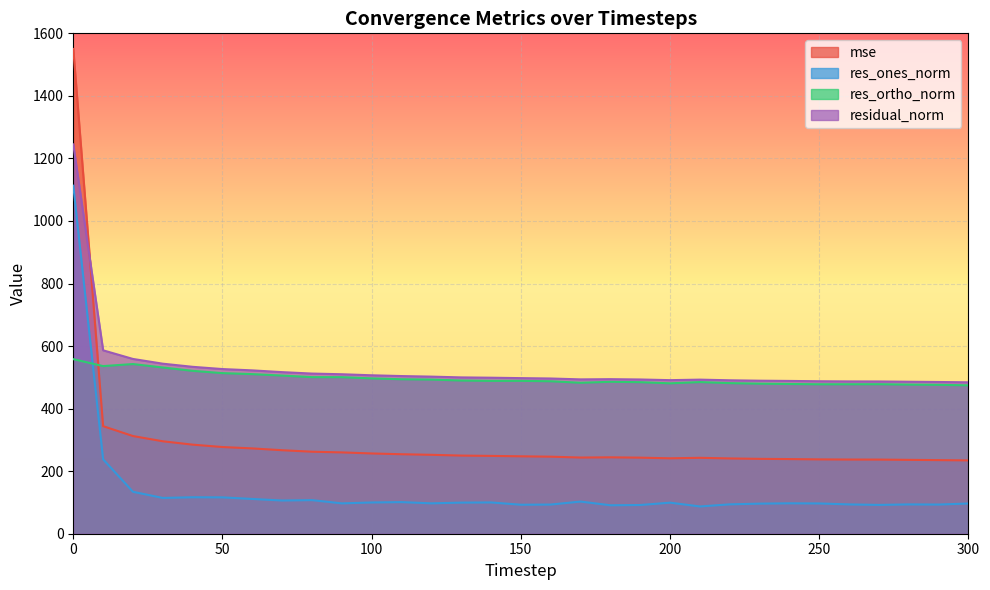

Reading left to right, list all the values displayed in this chart.

mse: 1550.0	343.9	312.3	295.6	284.8	277.2	272.8	267.0	262.2	260.0	256.7	254.1	252.3	249.9	248.9	247.5	246.4	243.6	244.2	243.2	241.1	242.7	240.7	239.4	238.7	237.7	237.2	237.1	236.2	235.4	234.4
res_ones_norm: 1112.8	238.0	134.1	114.4	116.6	116.3	111.1	106.2	107.4	97.1	99.9	101.1	97.2	99.5	100.0	92.7	93.3	102.8	91.0	91.8	99.3	87.1	93.9	96.2	97.3	96.8	93.7	92.1	93.7	93.3	96.7
res_ortho_norm: 558.2	536.0	542.5	531.5	520.8	513.5	510.3	505.7	500.7	500.6	496.7	493.9	492.8	489.9	488.7	488.8	487.5	482.7	485.8	484.6	480.9	484.9	481.6	479.8	478.8	477.9	477.9	478.1	476.8	476.1	474.4
residual_norm: 1245.0	586.4	558.8	543.7	533.7	526.5	522.3	516.7	512.1	509.9	506.6	504.1	502.3	499.9	498.8	497.5	496.3	493.5	494.2	493.2	491.0	492.7	490.6	489.3	488.6	487.6	487.0	486.9	486.0	485.2	484.2